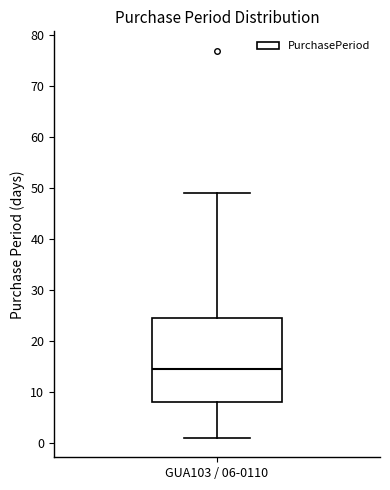

Where is the upper edge of the box for GUA103 / 06-0110 on the y-axis? The values are not printed on the chart, so give them approximately, as read against the axis.

25